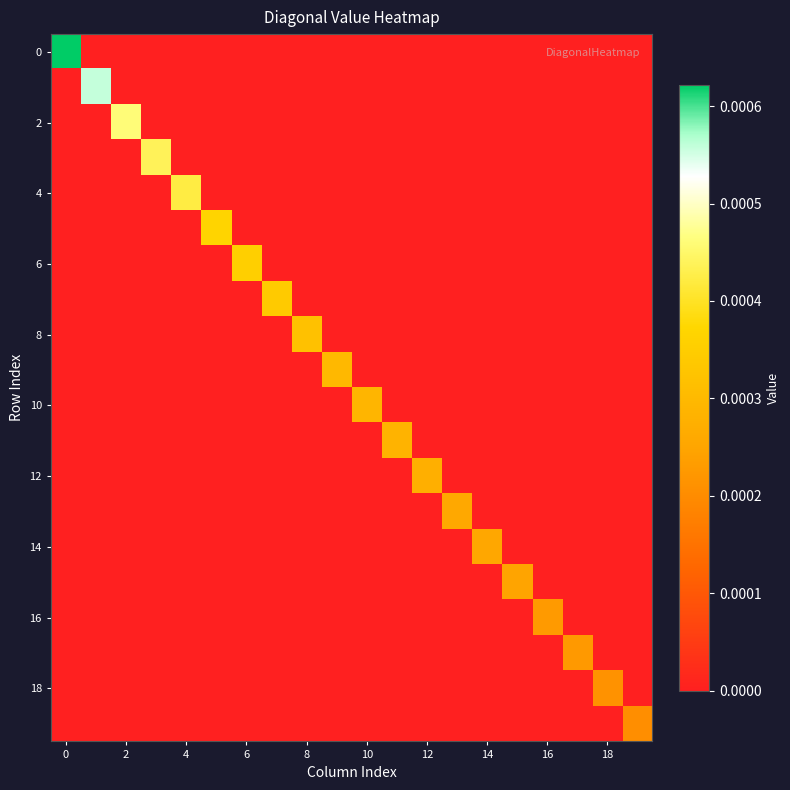

Which series has the largest total across all categories?

row_0